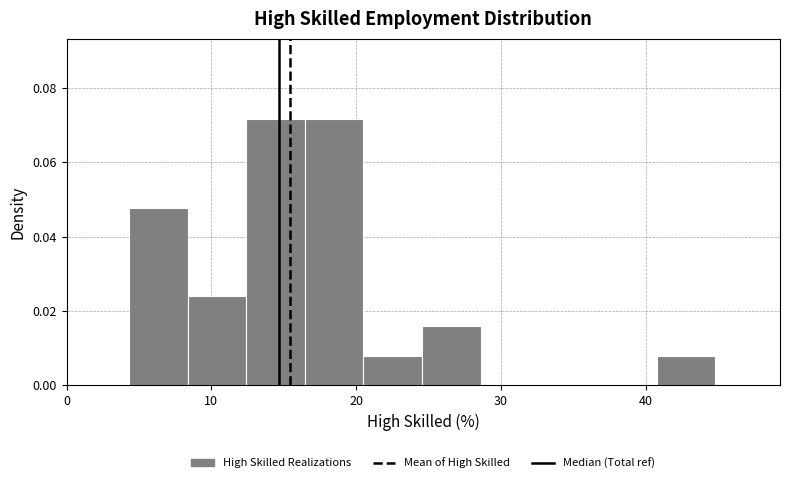

Reading left to right, transcribe this chart: for each bar, give the range it covers on the x-axis and its height. Neither the bar edges nor the heights are printed on the chart, so give them approximately, as read against the axes.

4 to 8: 0.048
8 to 12: 0.024
12 to 16: 0.072
16 to 21: 0.072
21 to 25: 0.008
25 to 29: 0.016
29 to 33: 0
33 to 37: 0
37 to 41: 0
41 to 45: 0.008